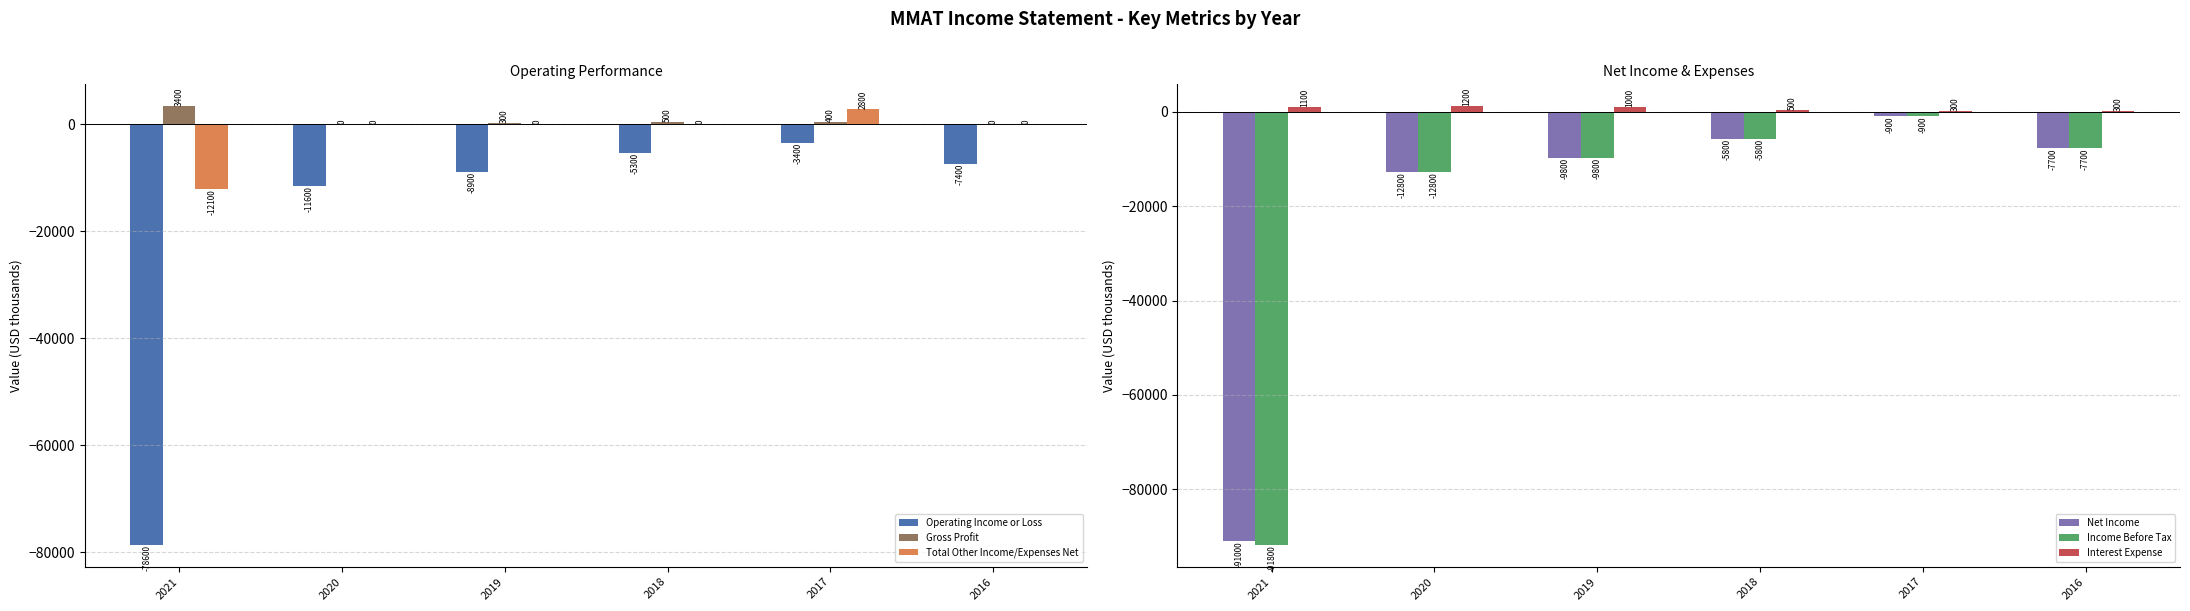

What is the minimum value for Total Other Income/Expenses Net?

-12100